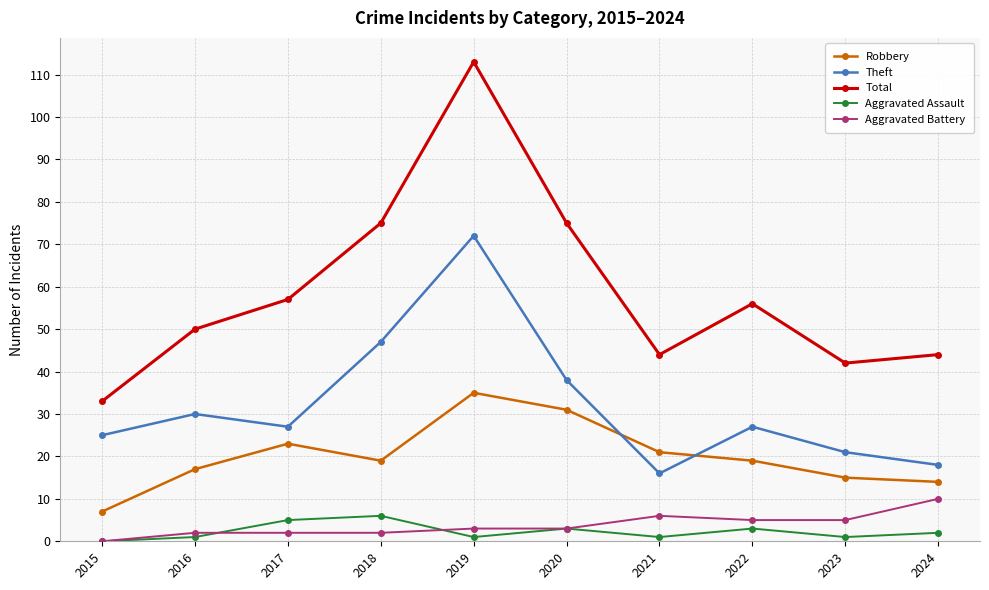

Read the Total value at 2021, to the nearest 5.

45